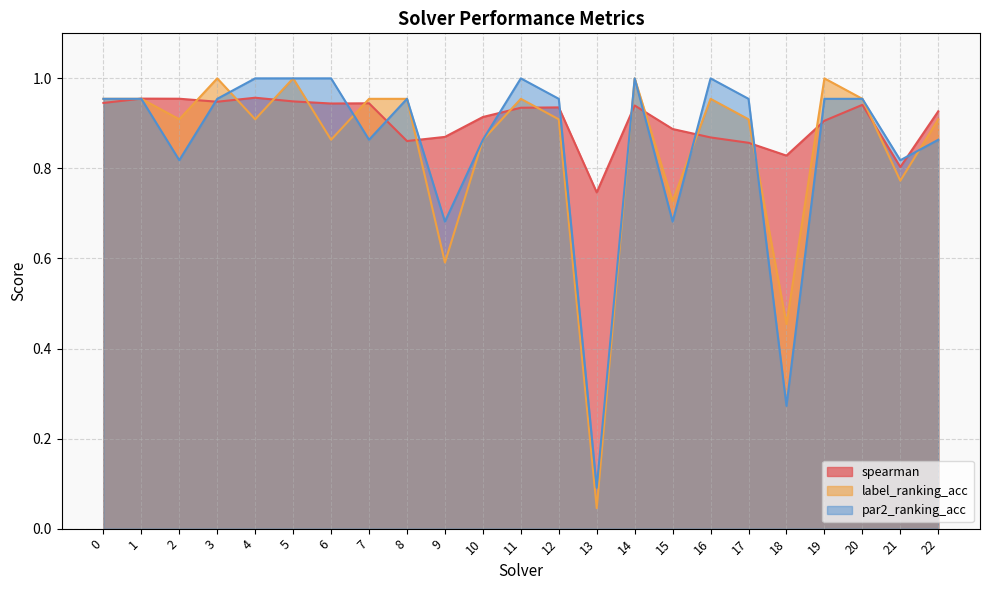

Which category has the lowest value in the spearman series?

13